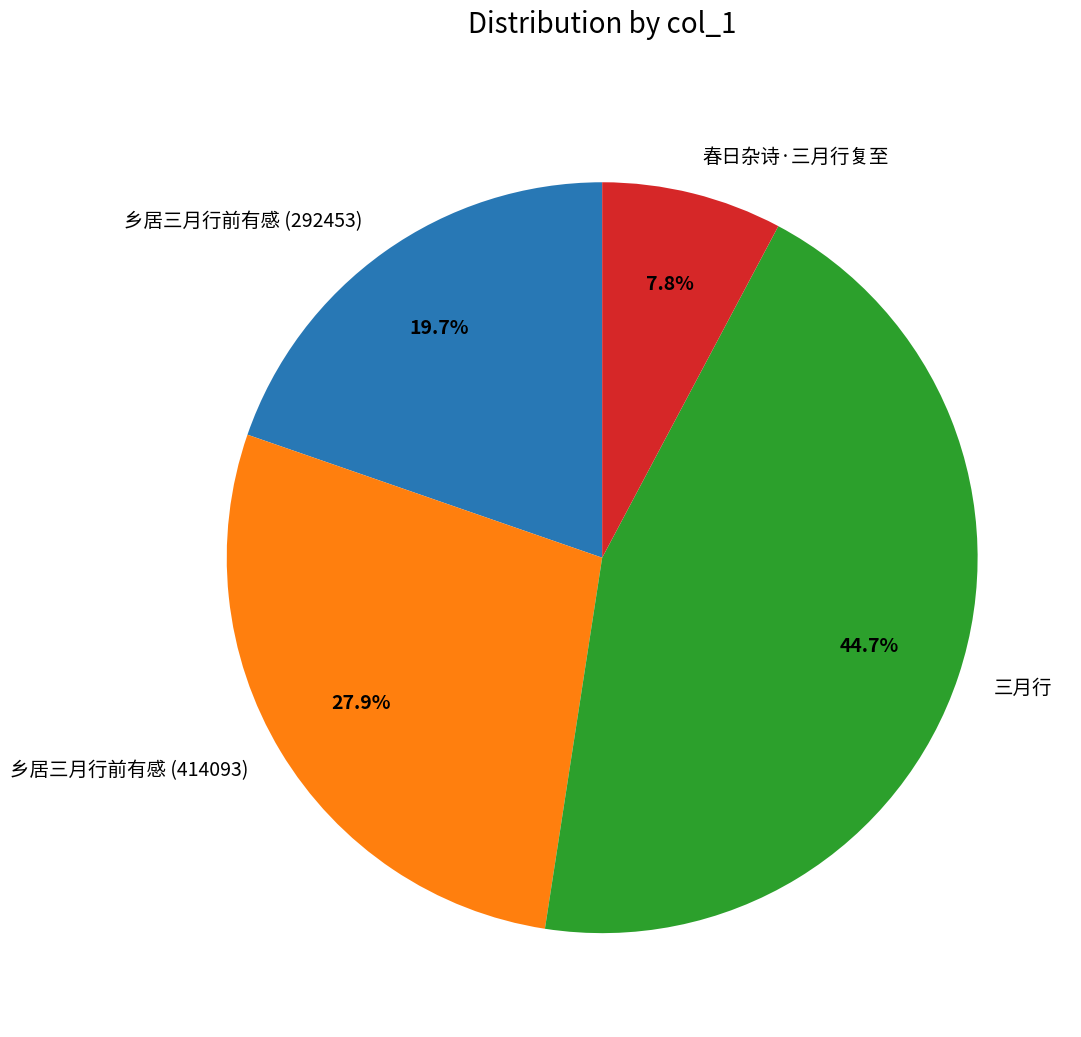

What percentage is NOT represented by 三月行?

55.3%